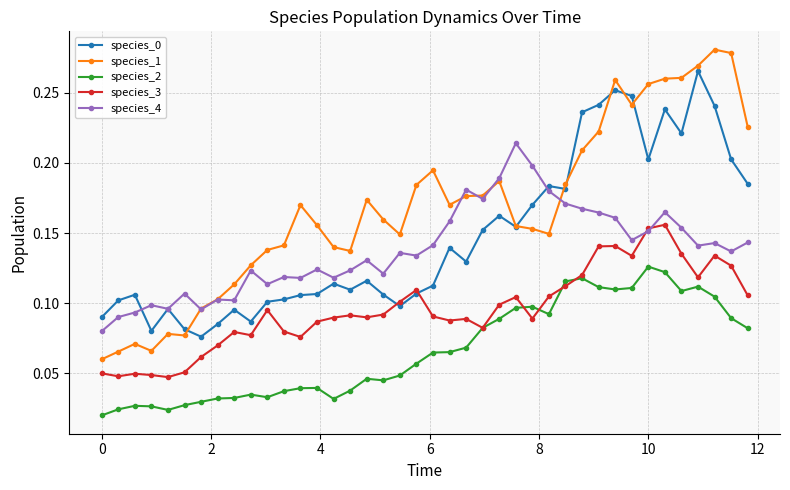

How many species_2 values are between 0 and 1?

40